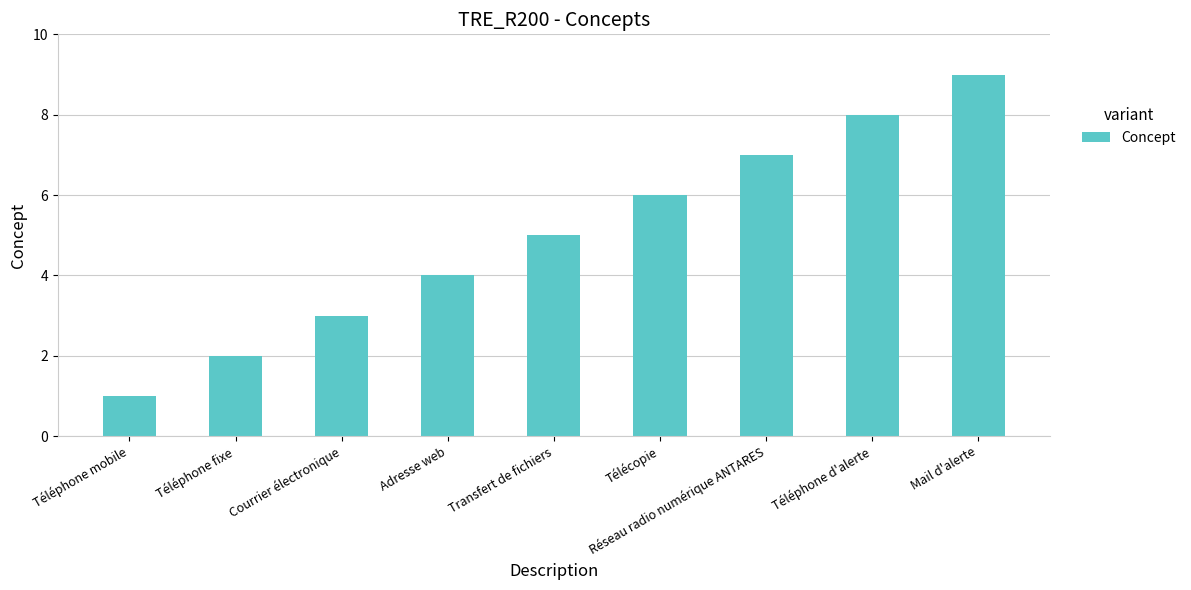

The chart shows a value of 10 at Télécopie. True or false?

False